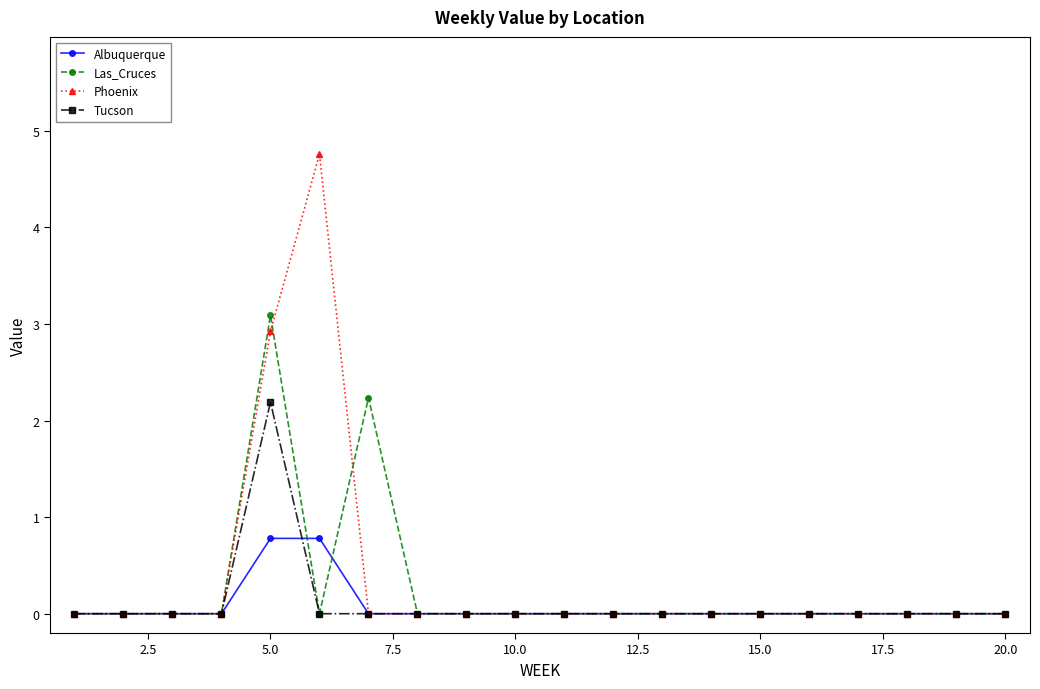

How many distinct data groups are displayed?

4